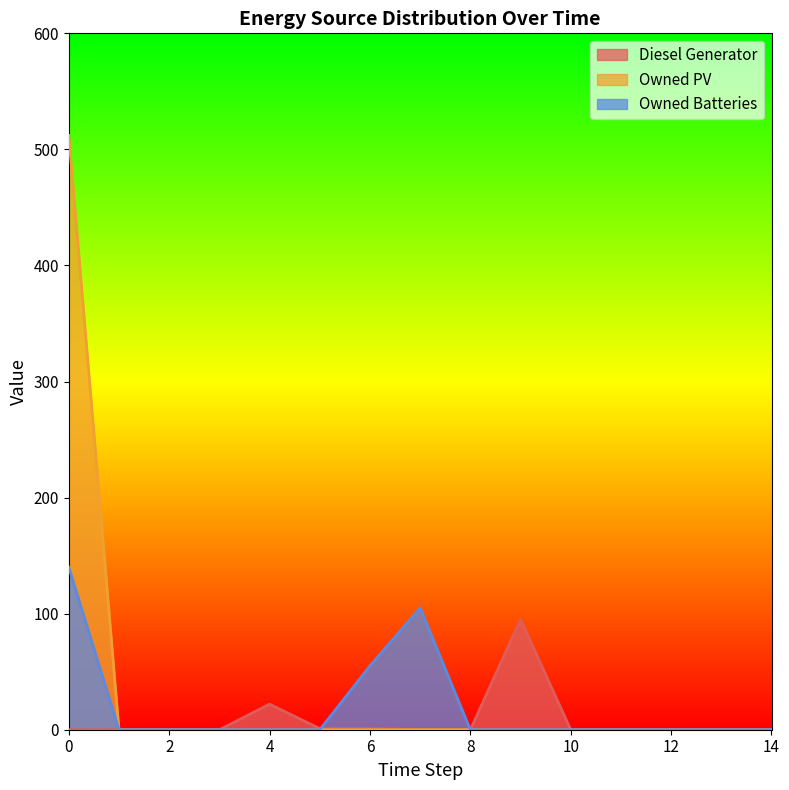

How many lines are shown in the chart?

3